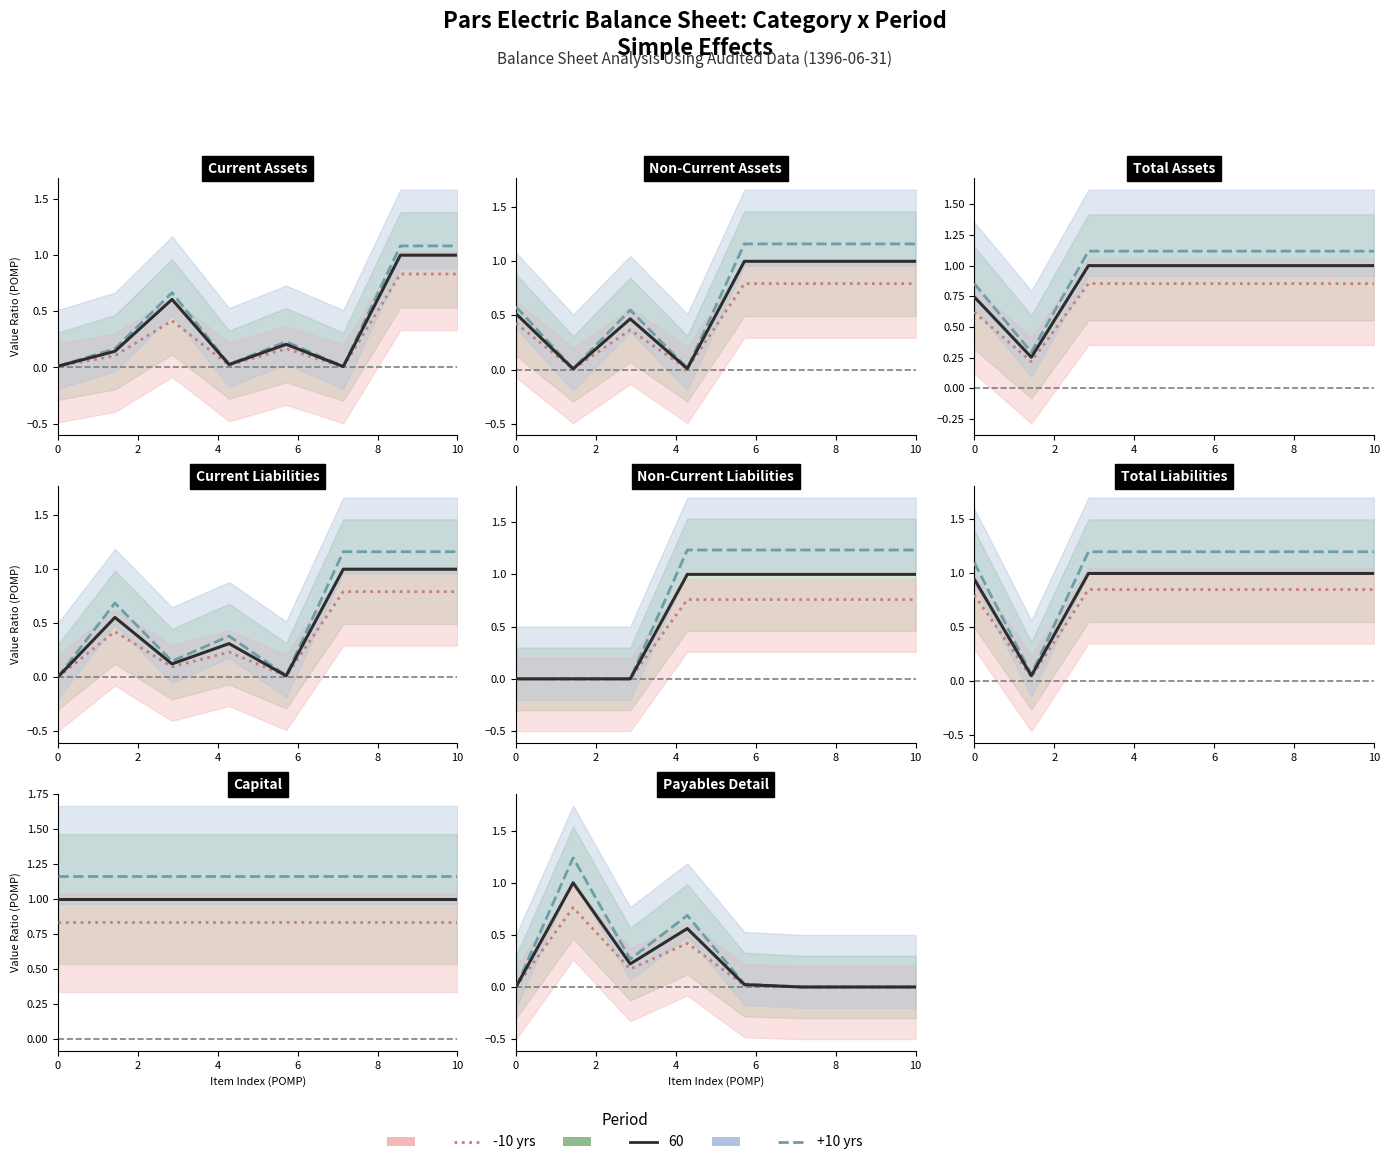

What is the maximum value for +10 yrs?

1.2